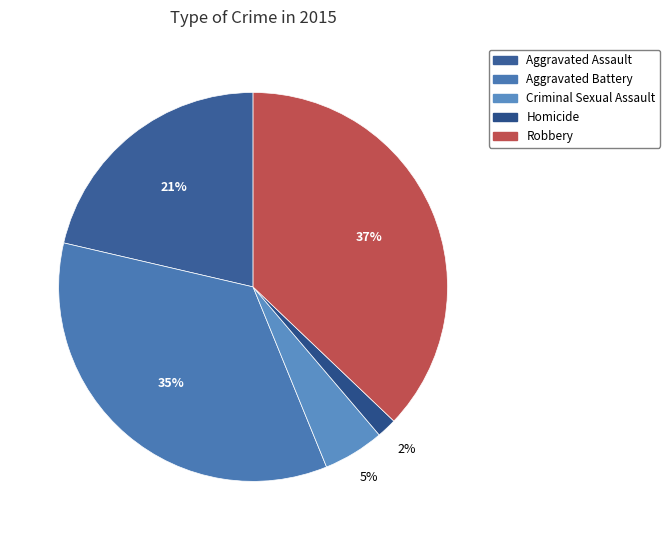

Rank the categories by value from highest to lowest.

Robbery, Aggravated Battery, Aggravated Assault, Criminal Sexual Assault, Homicide